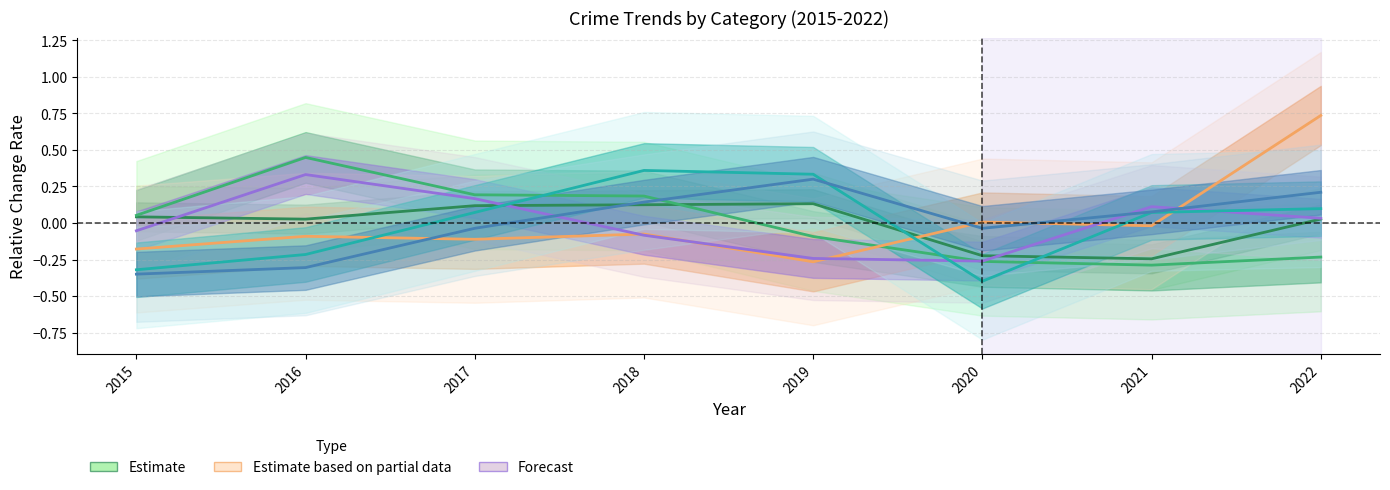

How many interior local valleys does the Burglary series have?

1